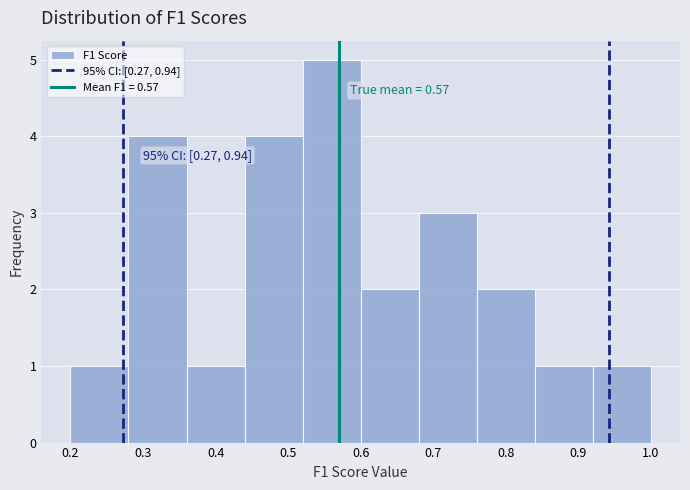

Which range on the x-axis has the tallest bar?

0.52 to 0.60